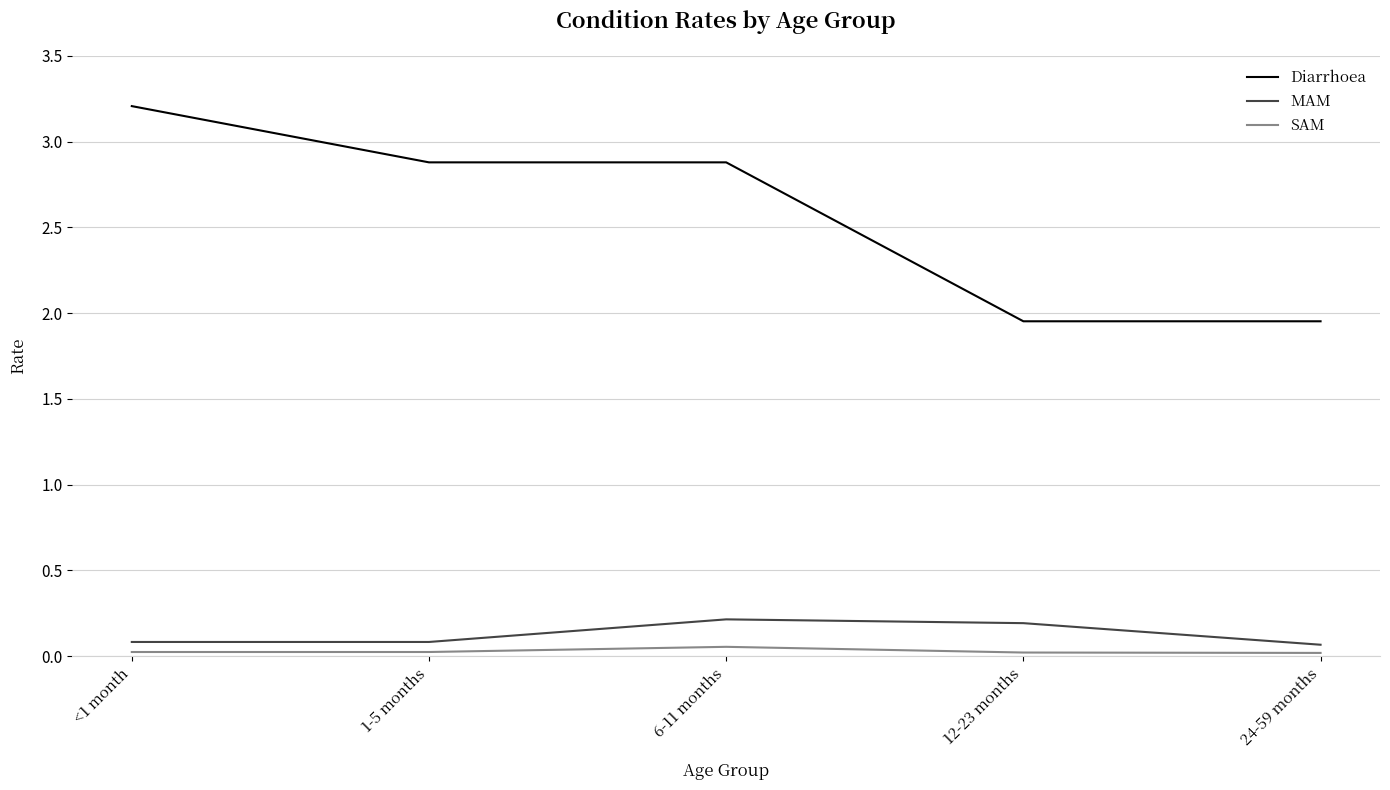

What is the total value across all series at <1 month?

3.3